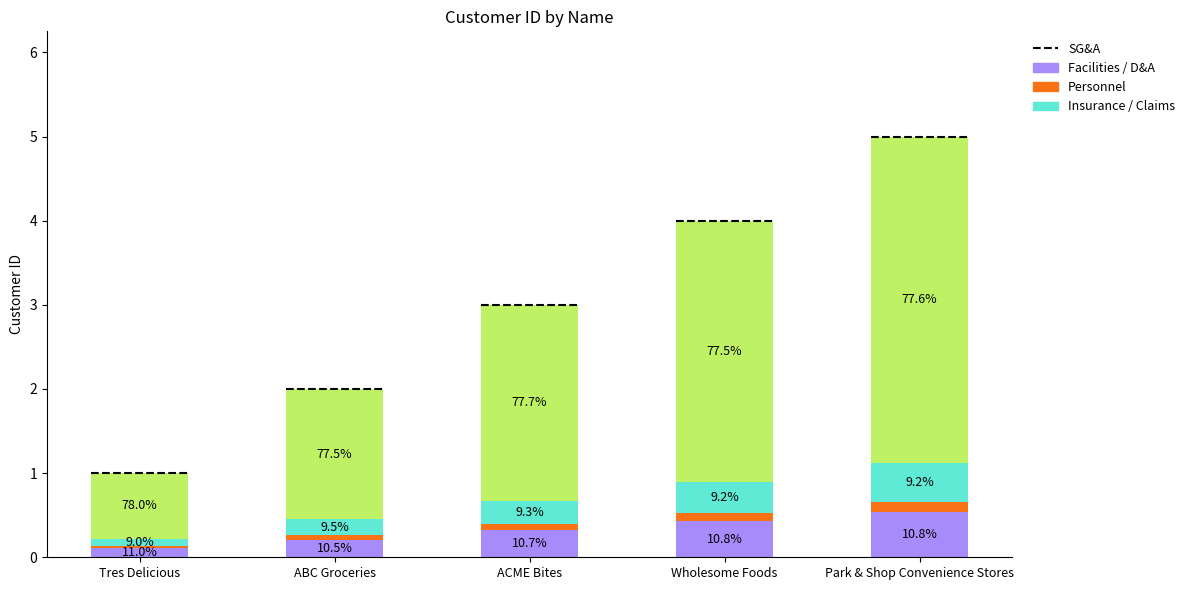

What position from the right is Tres Delicious?

5